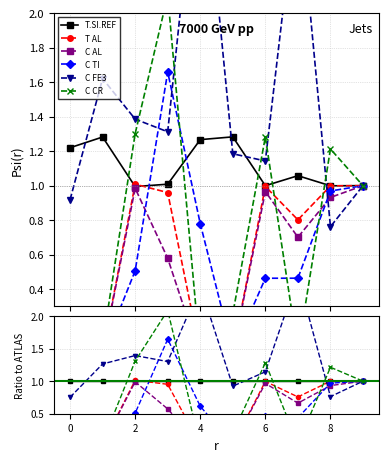

Is it true that C.FE3.REF equals 0.9 at 0?

True